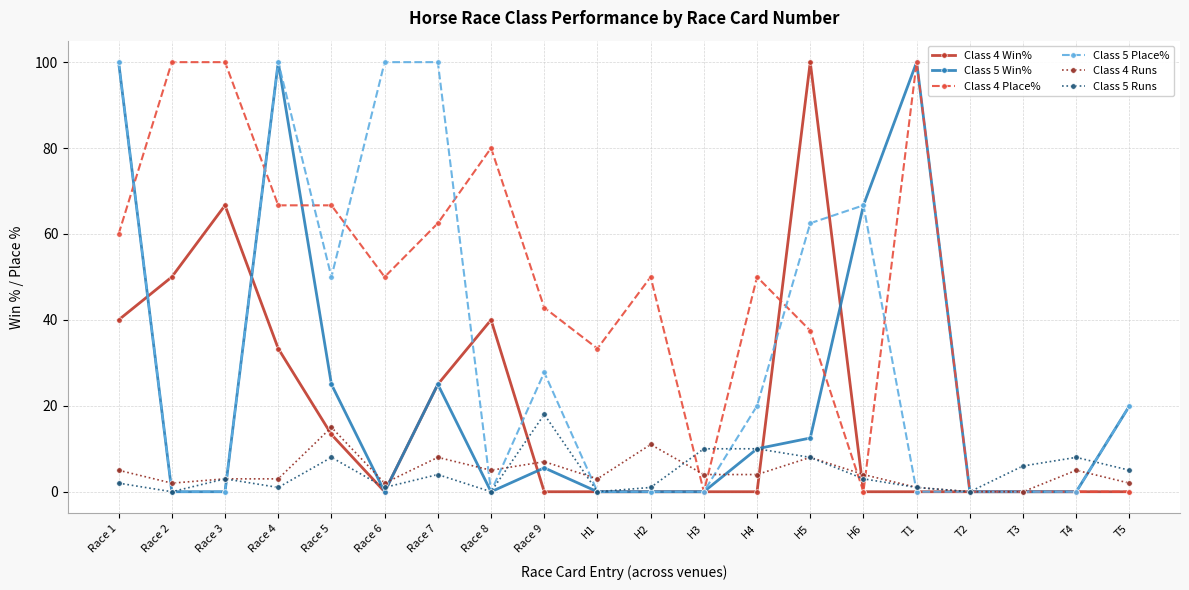

Where is the first local maximum for Class 5 Place%?

Race 4